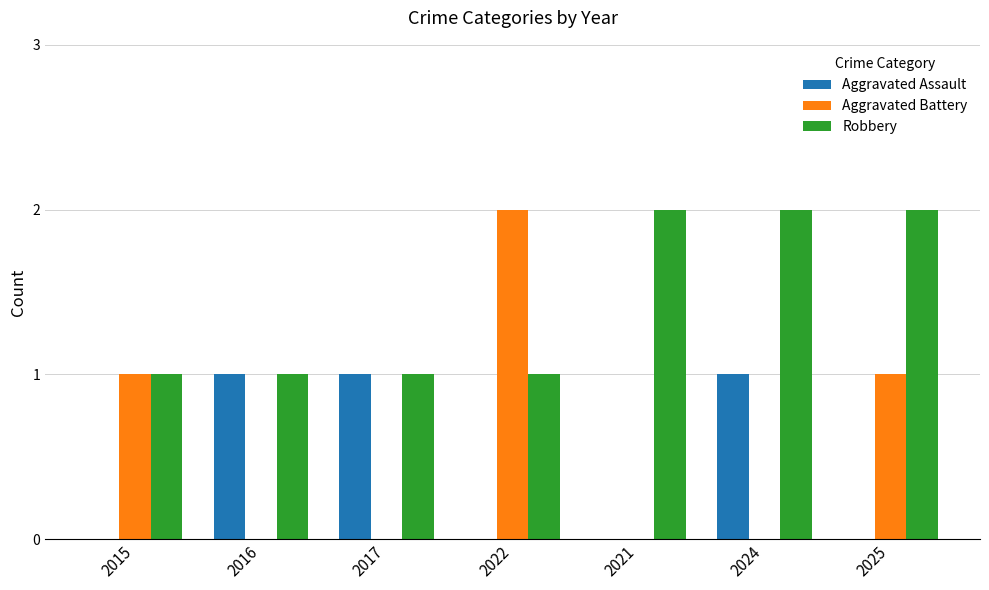

The Robbery series shows 1 at 2022. True or false?

True